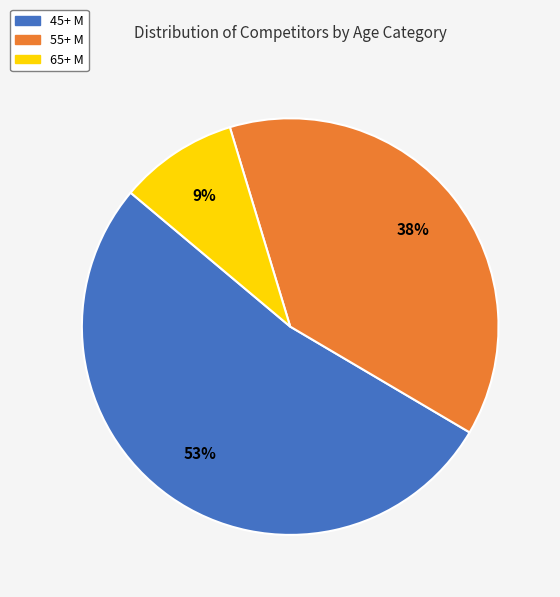

Count the number of slices in the pie.

3